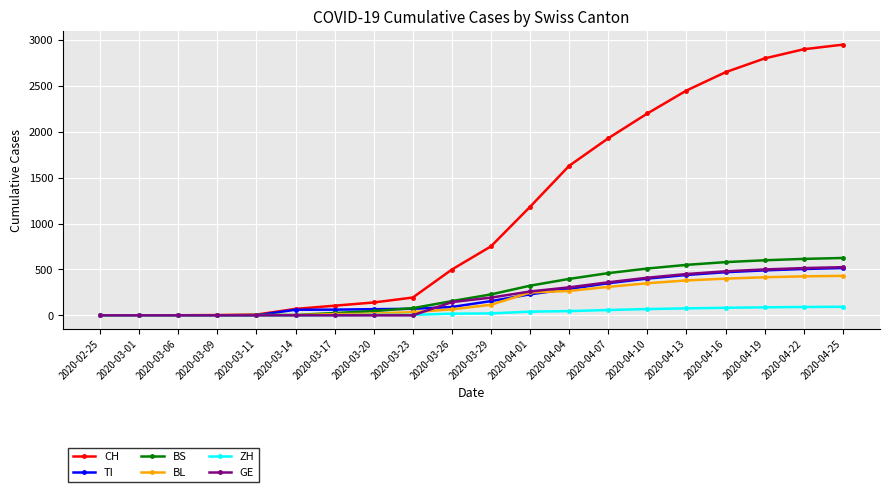

Which series has the largest range (max minus min)?

CH